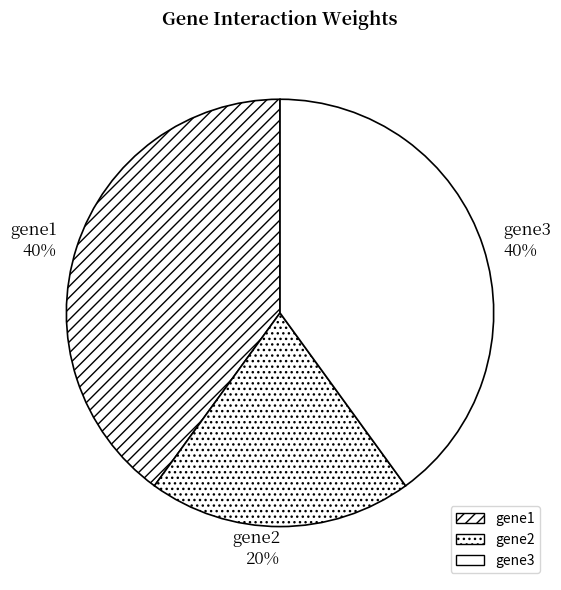

Is it true that gene3 is 55% of the pie?

False